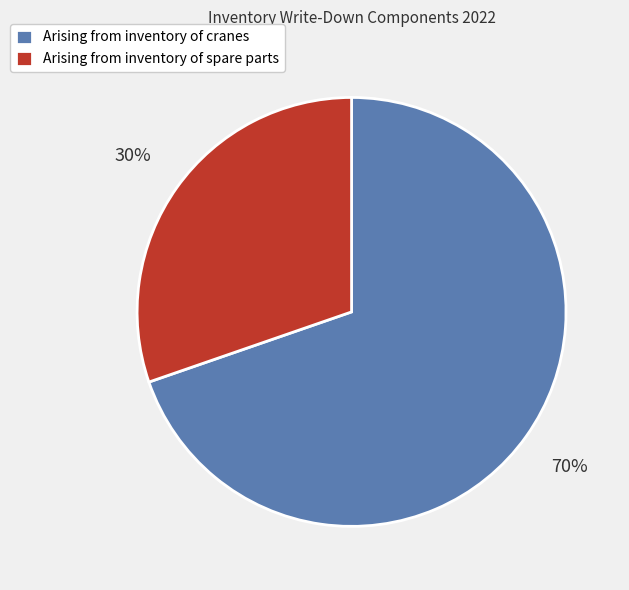

Which slice represents more than half of the pie?

Arising from inventory of cranes